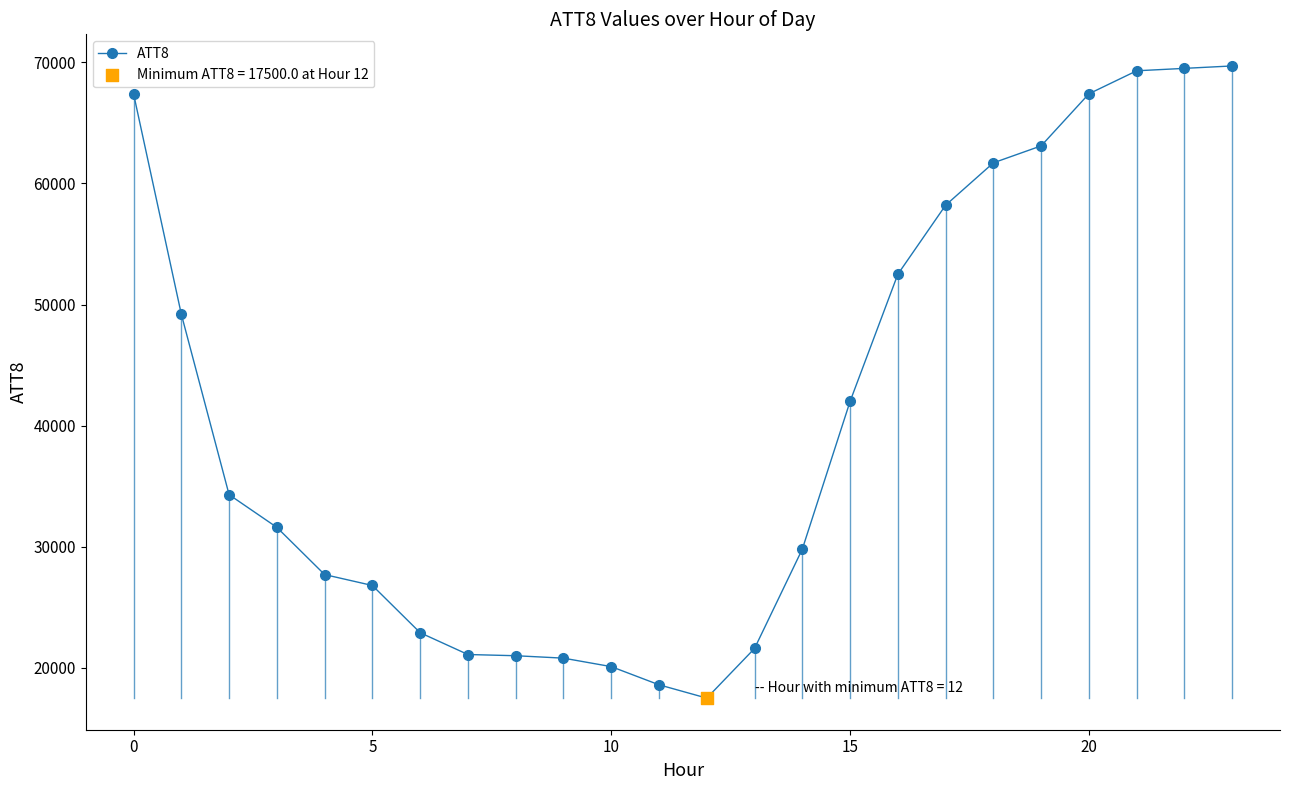

What is the smallest value displayed?

17500